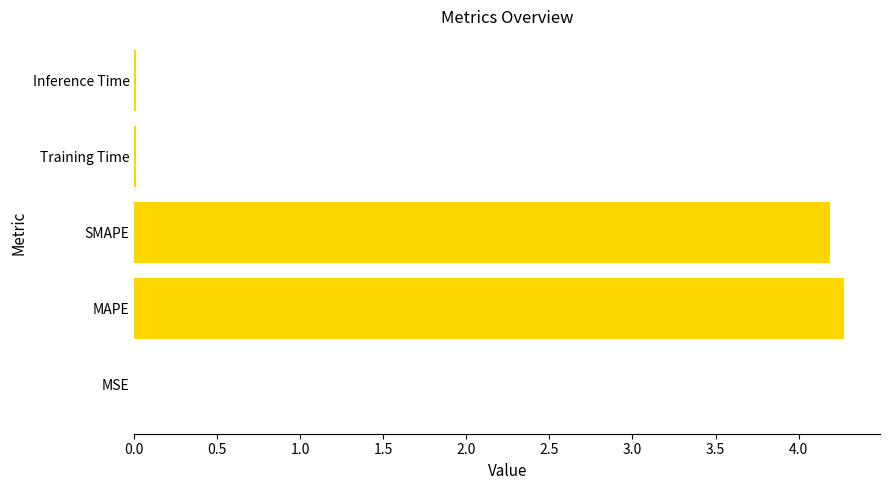

Between Inference Time and SMAPE, which is larger?

SMAPE